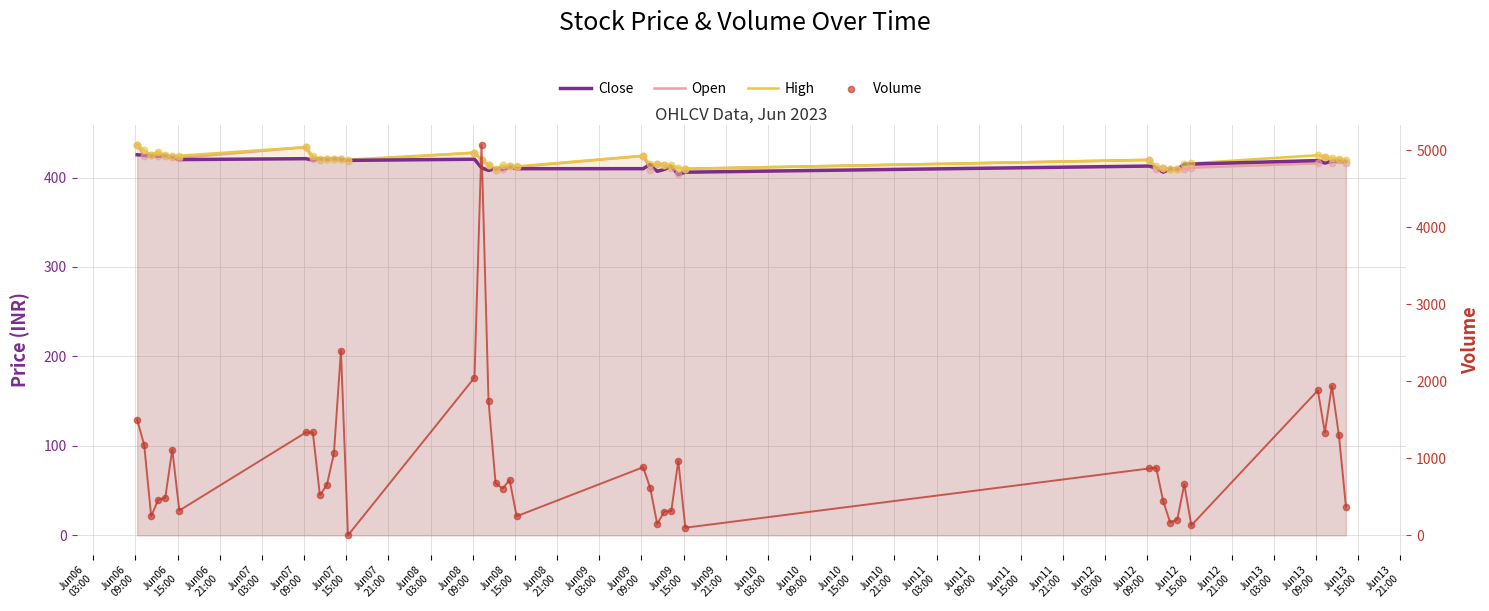

What are all the series names shown in the legend?

Close, Open, High, Volume